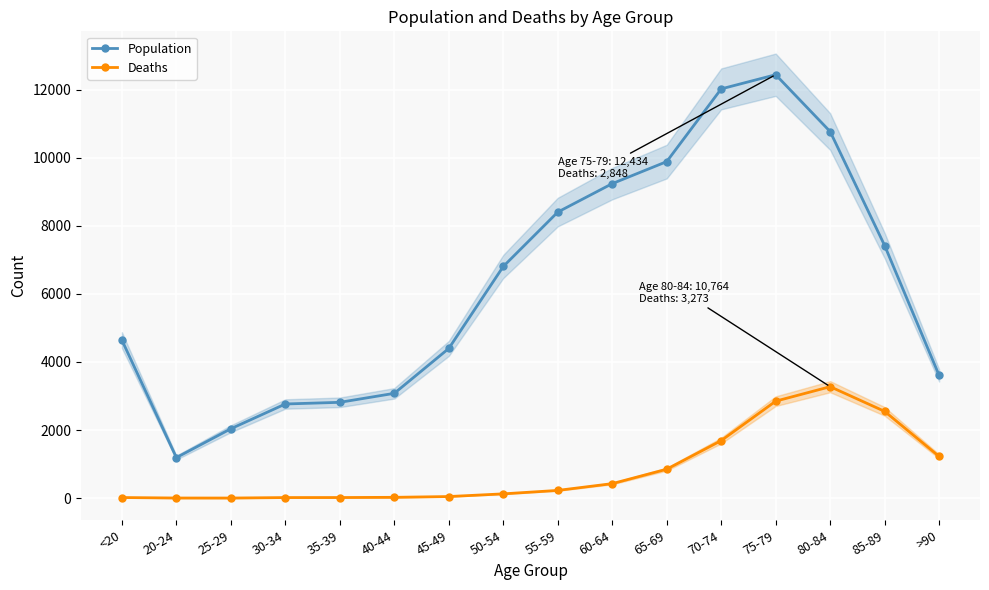

How many data points in Deaths are less than 227?

8